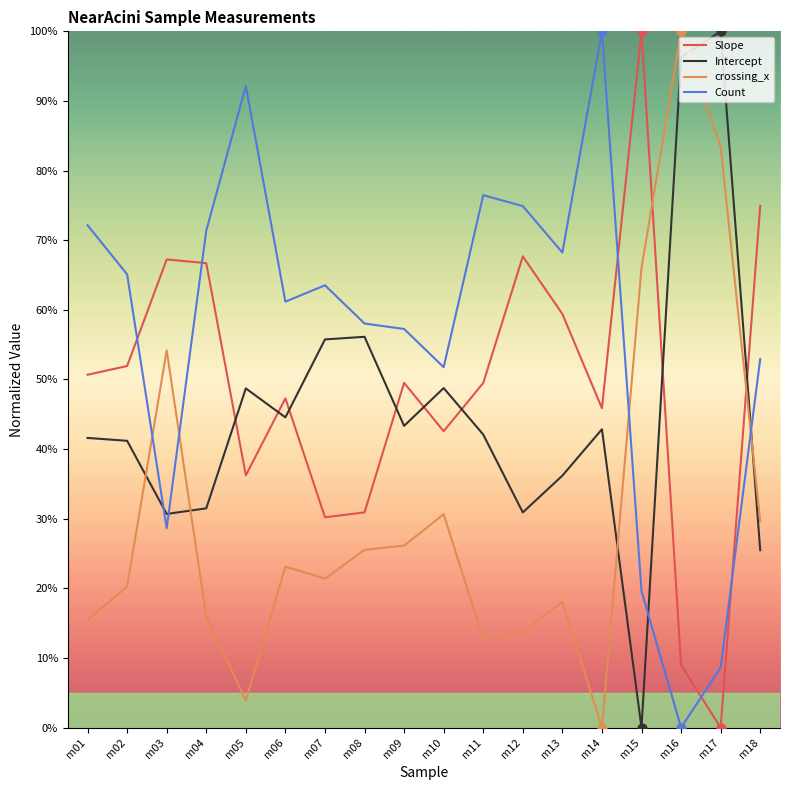

Which series has the largest total across all categories?

Count